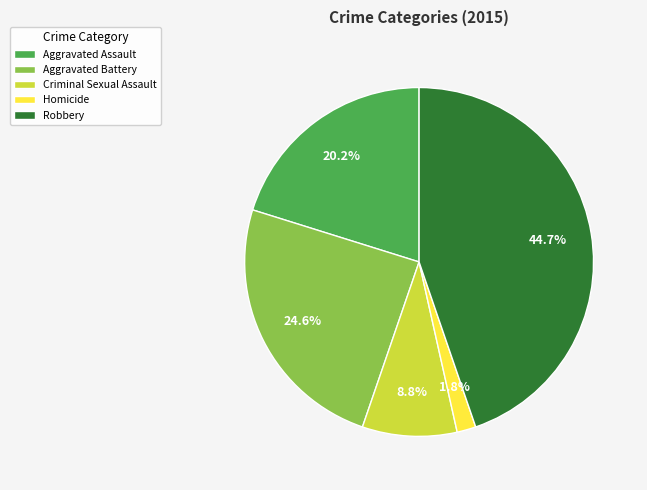

What is the largest slice in the pie chart?

Robbery